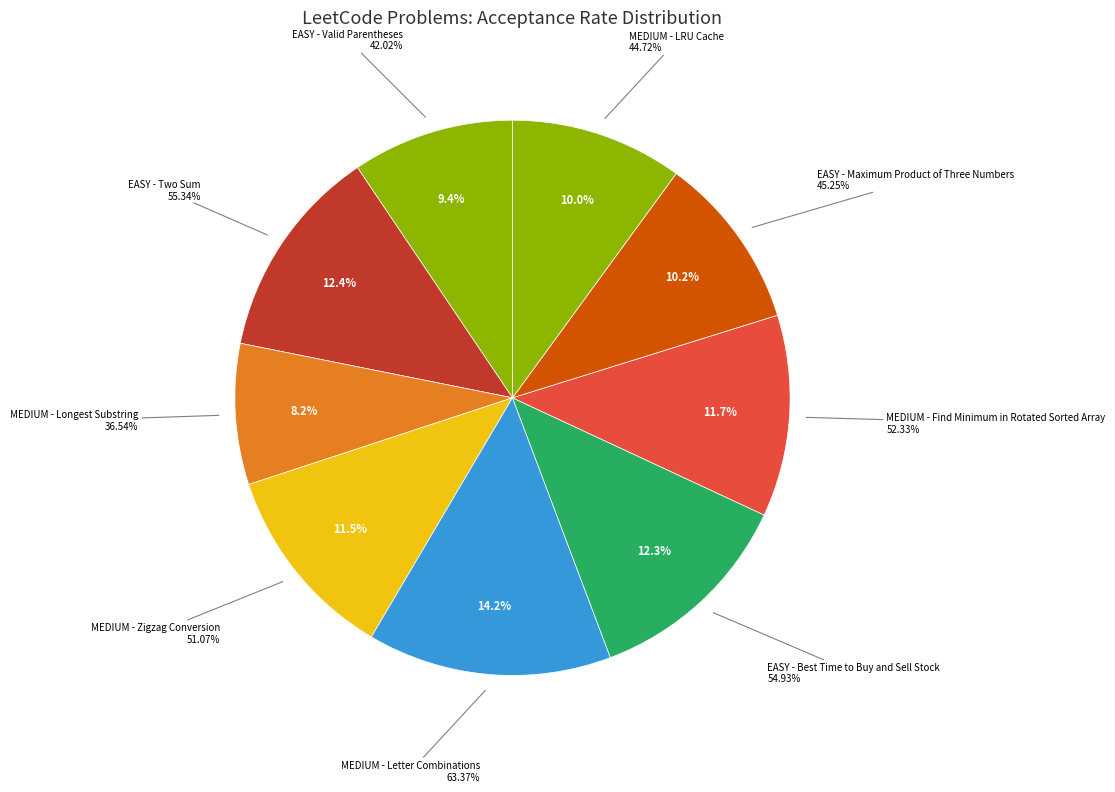

Does MEDIUM - Zigzag Conversion account for over 50% of the chart?

No